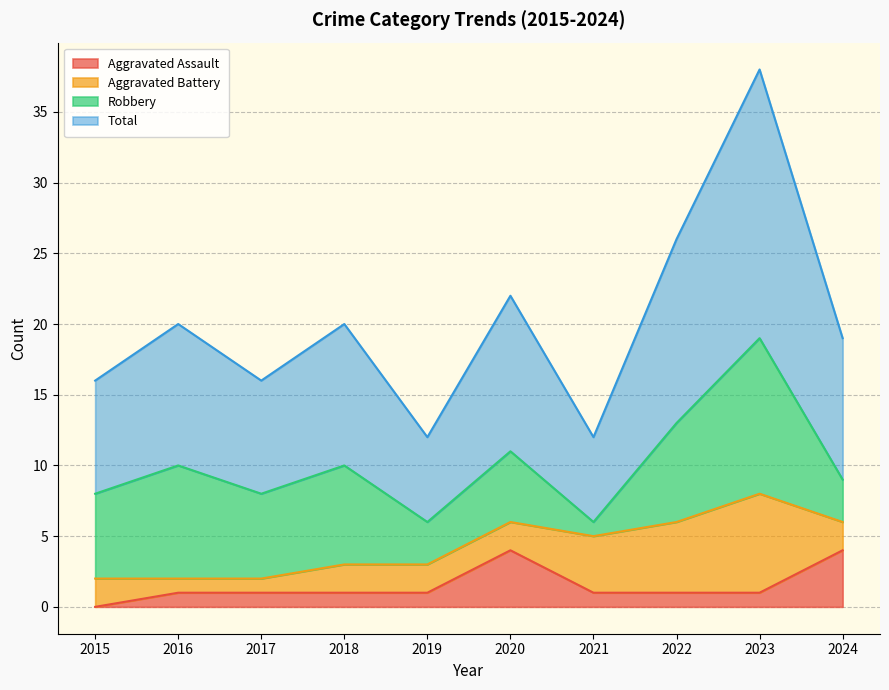

Which has a higher value, 2023 or 2024?

2024